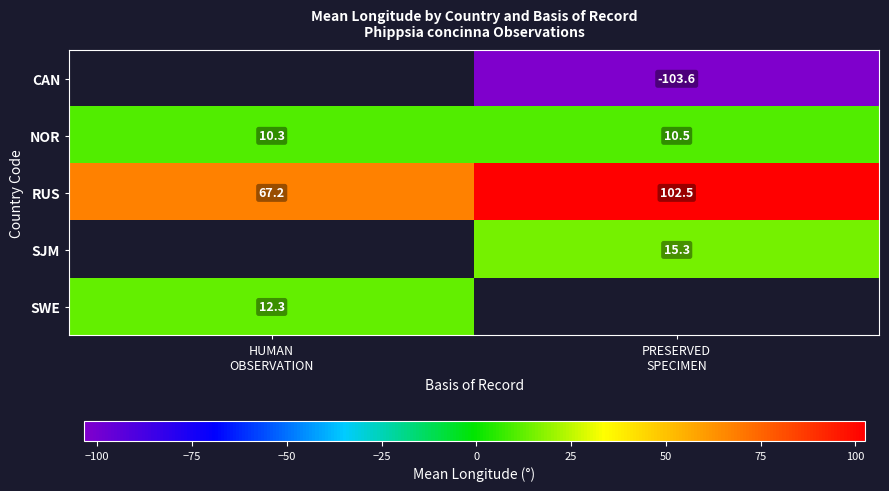

True or false: RUS has a value of 141.7 at PRESERVED SPECIMEN.

False